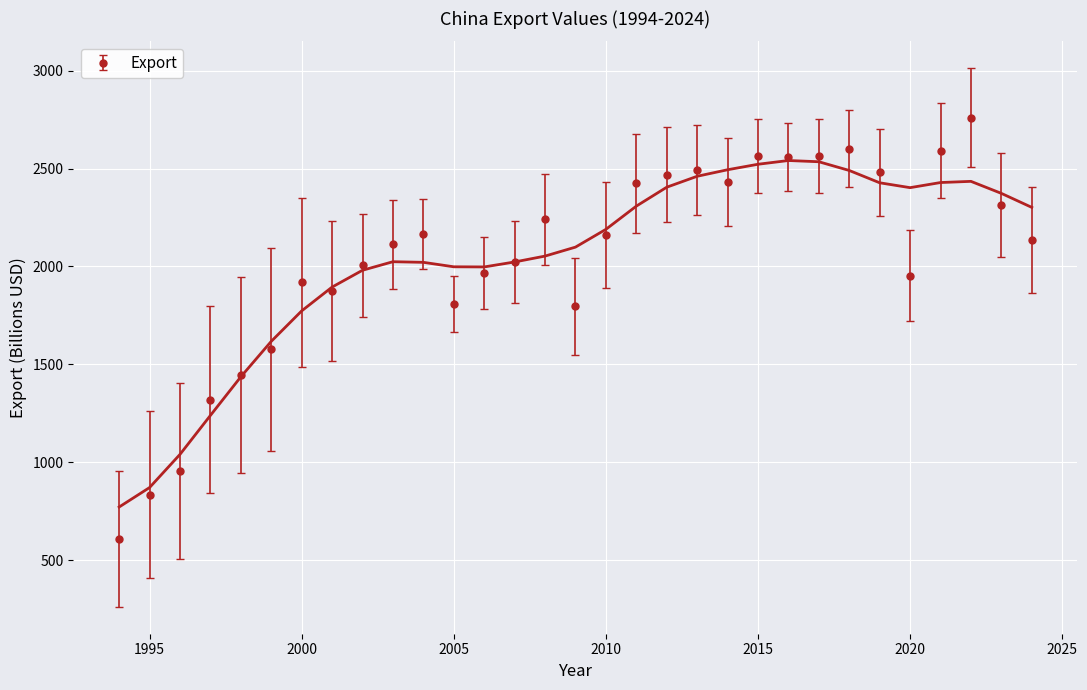

What is the lowest value of the Export series?

609.2